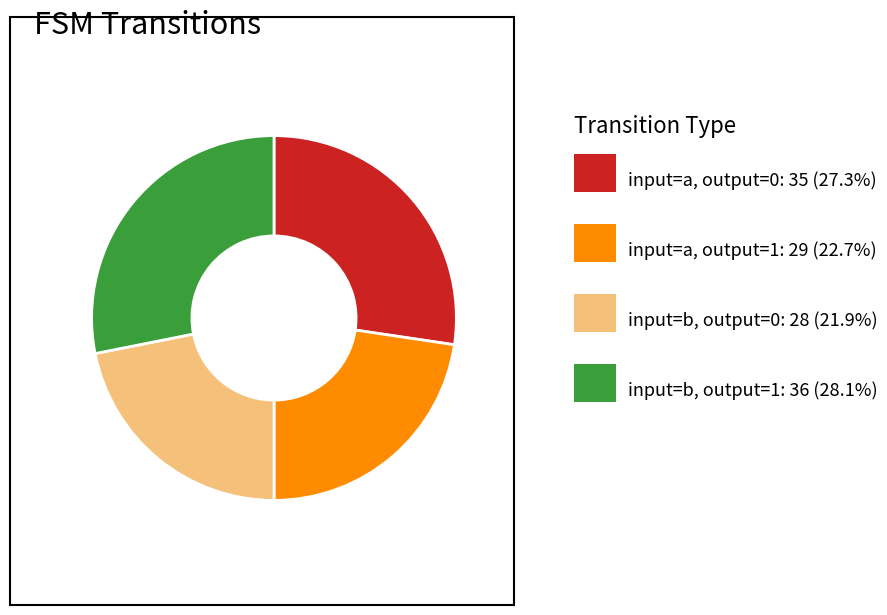

Is there any slice that represents more than half of the pie?

No